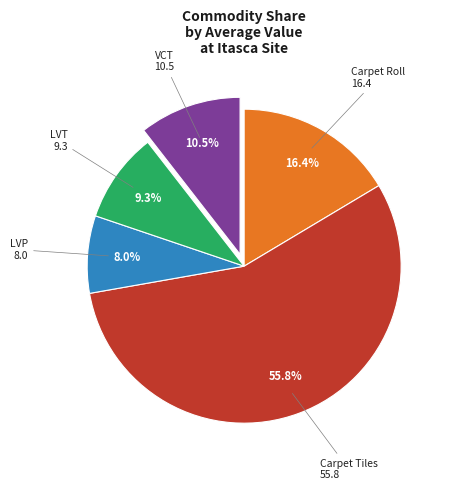

Does any single category account for the majority?

Yes